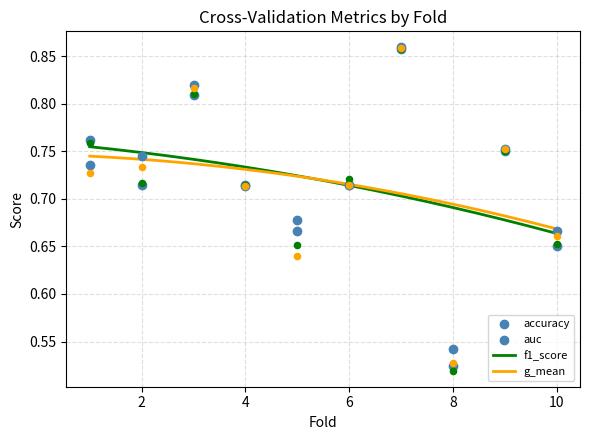

Which series reaches the minimum Y coordinate?

f1_score